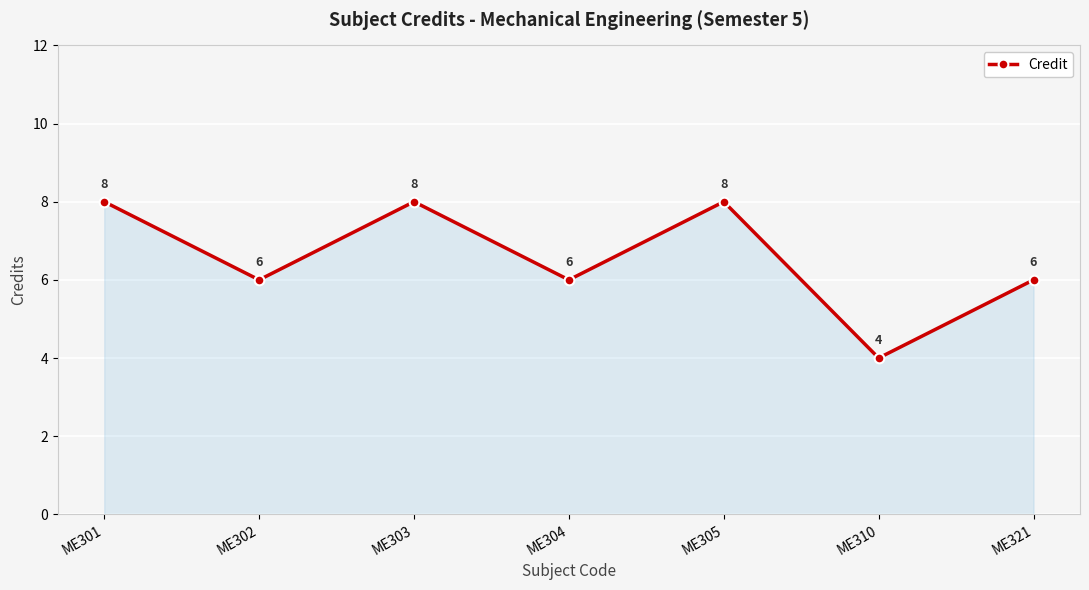

Reading left to right, what are all the values shown in this chart?

ME301=8	ME302=6	ME303=8	ME304=6	ME305=8	ME310=4	ME321=6